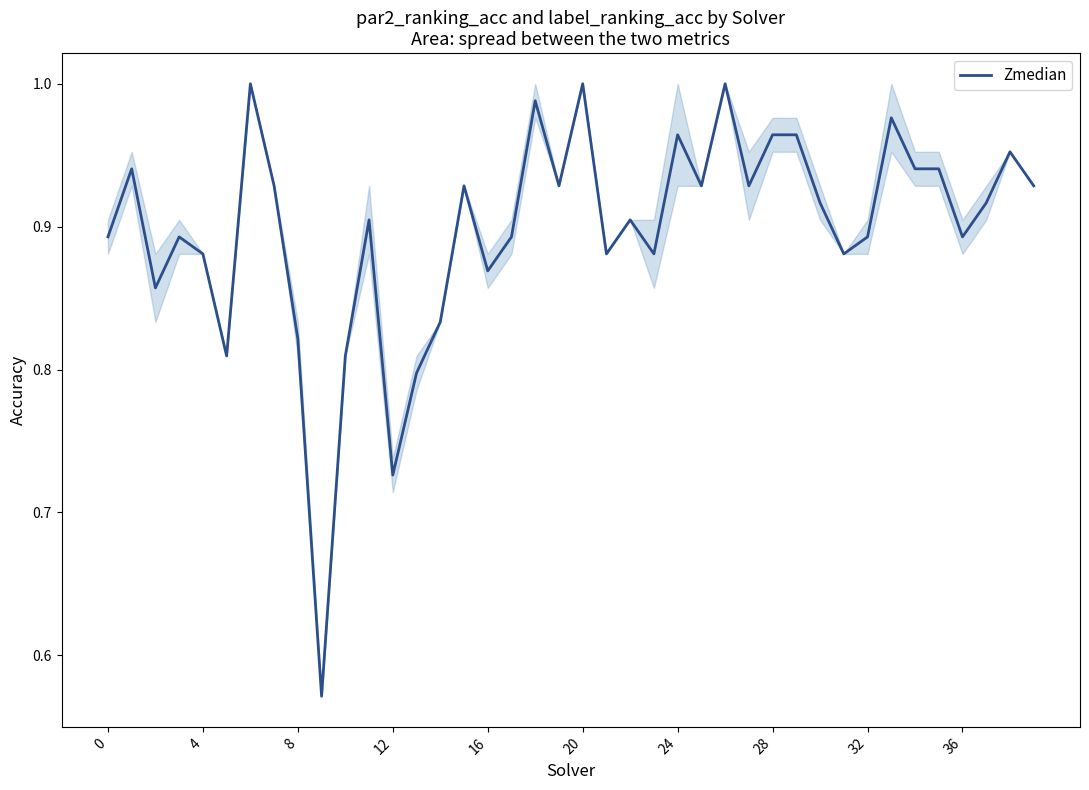

Does the chart display data point markers on the line(s)?

No